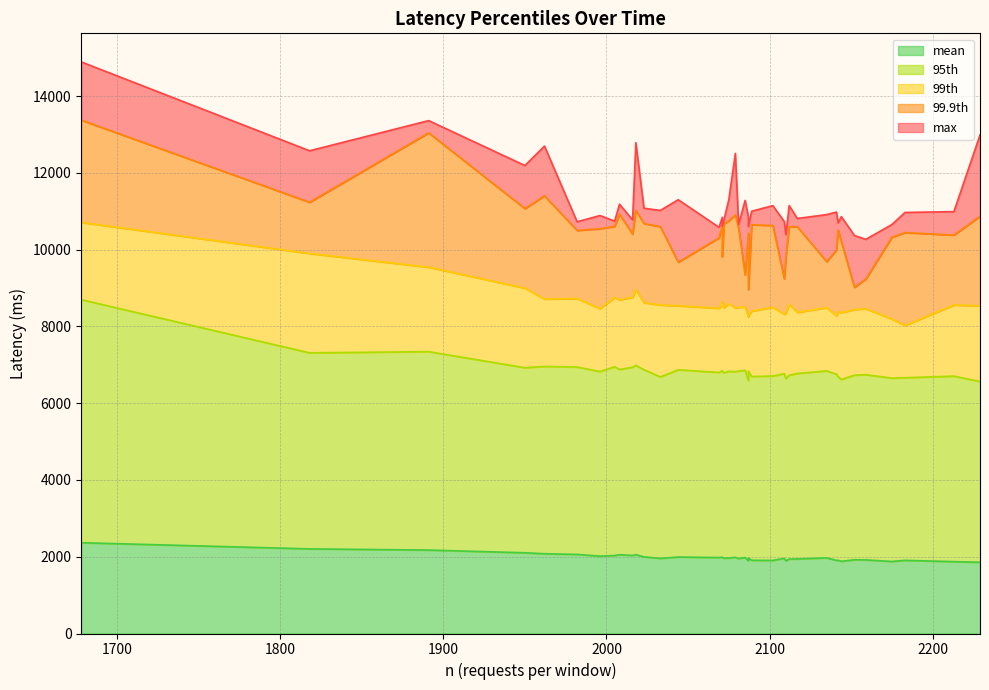

True or false: max and 99th intersect in this chart.

False